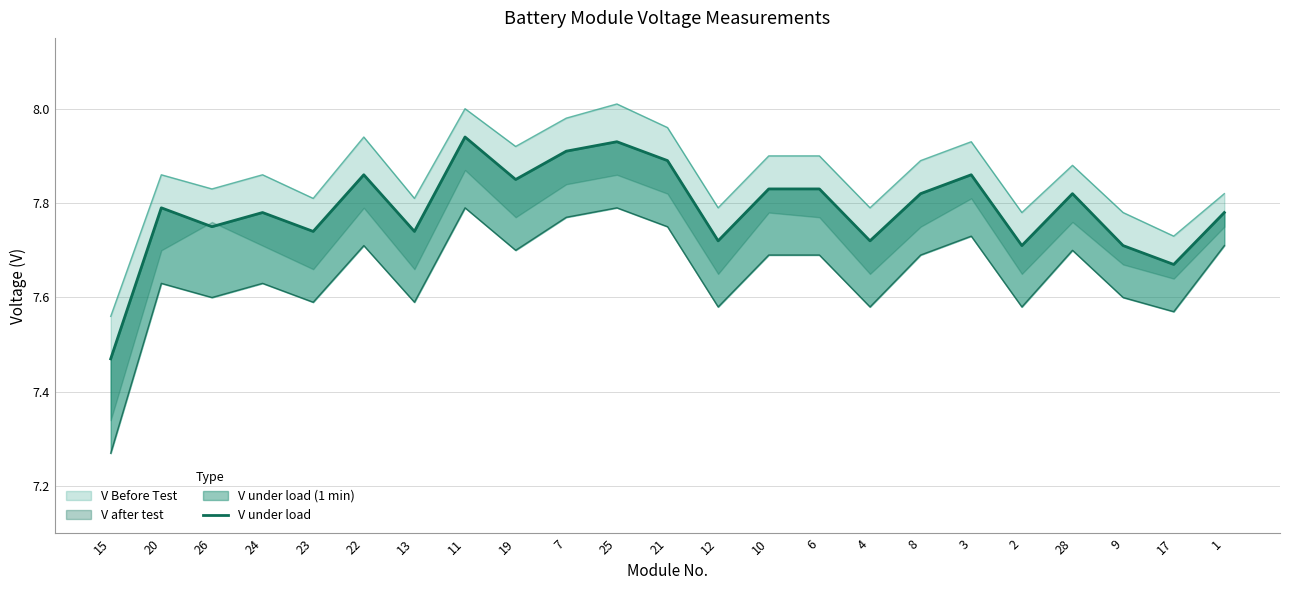

Between 9 and 26, which is larger?

26